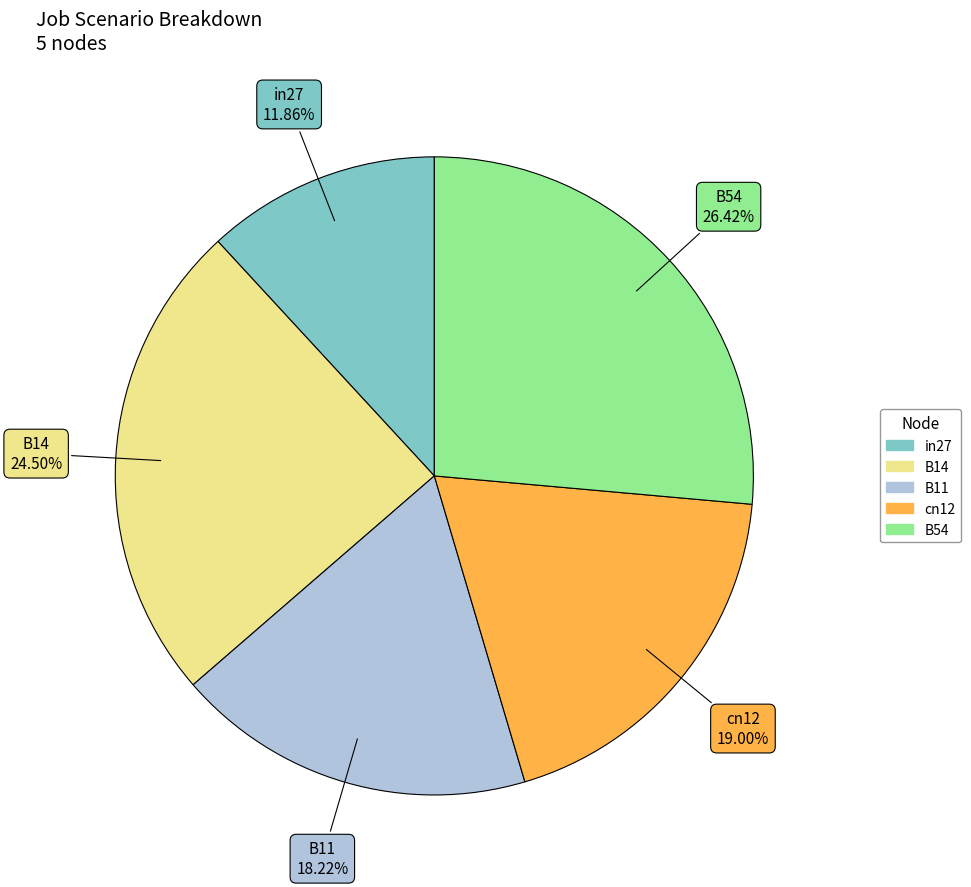

To the nearest percent, what is the average slice percentage?

20%